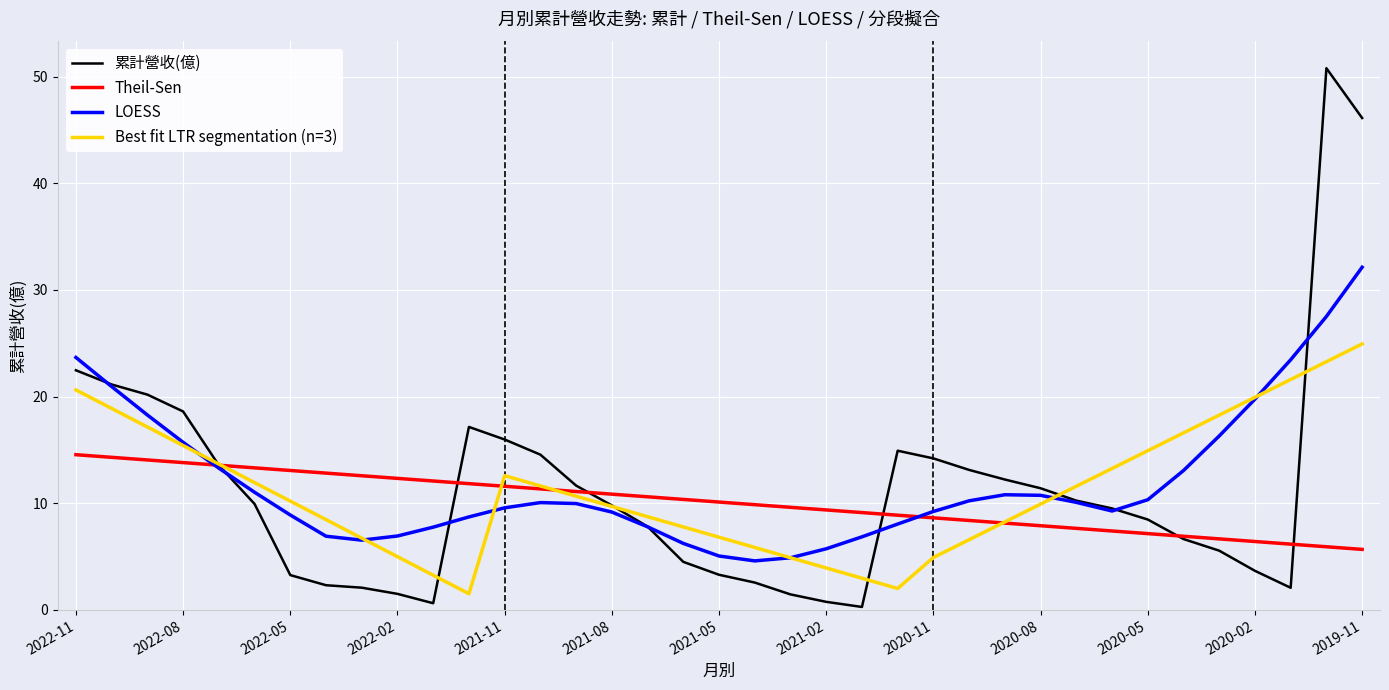

Does the chart display data point markers on the line(s)?

No